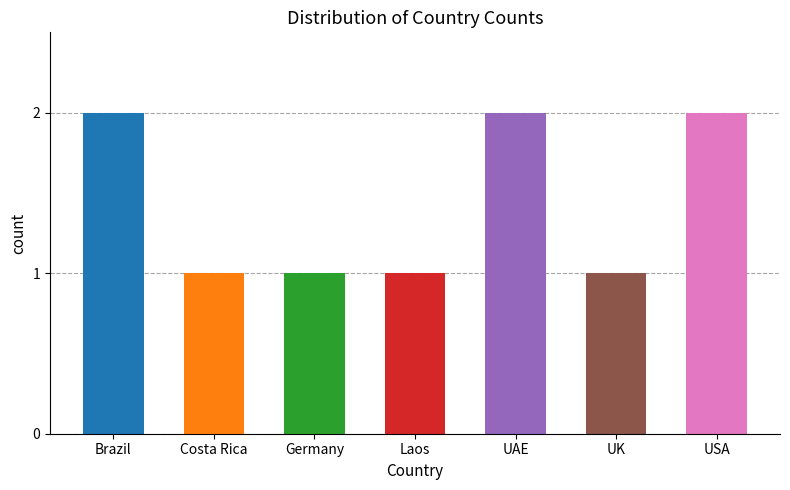

What is the ratio of the value at Laos to the value at Germany?

1.0